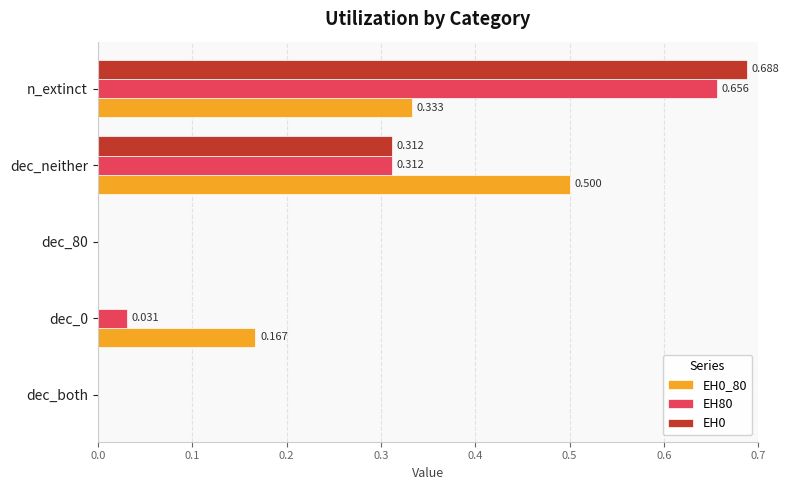

Is the value of EH0_80 at dec_both greater than the value of EH80 at dec_neither?

No